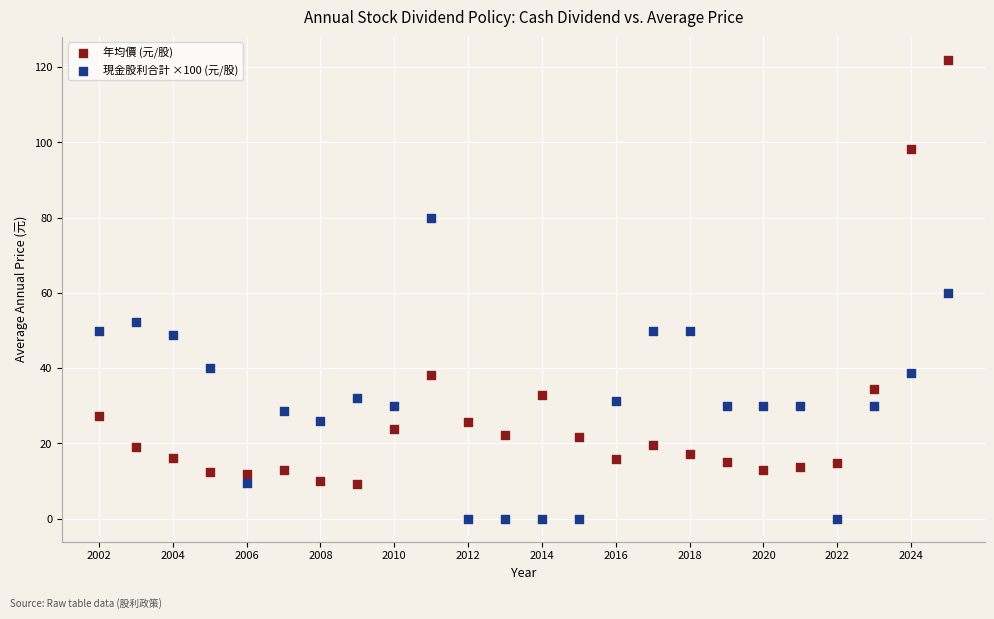

Across all data points, what is the range of Y values (max minus min)?

122.0